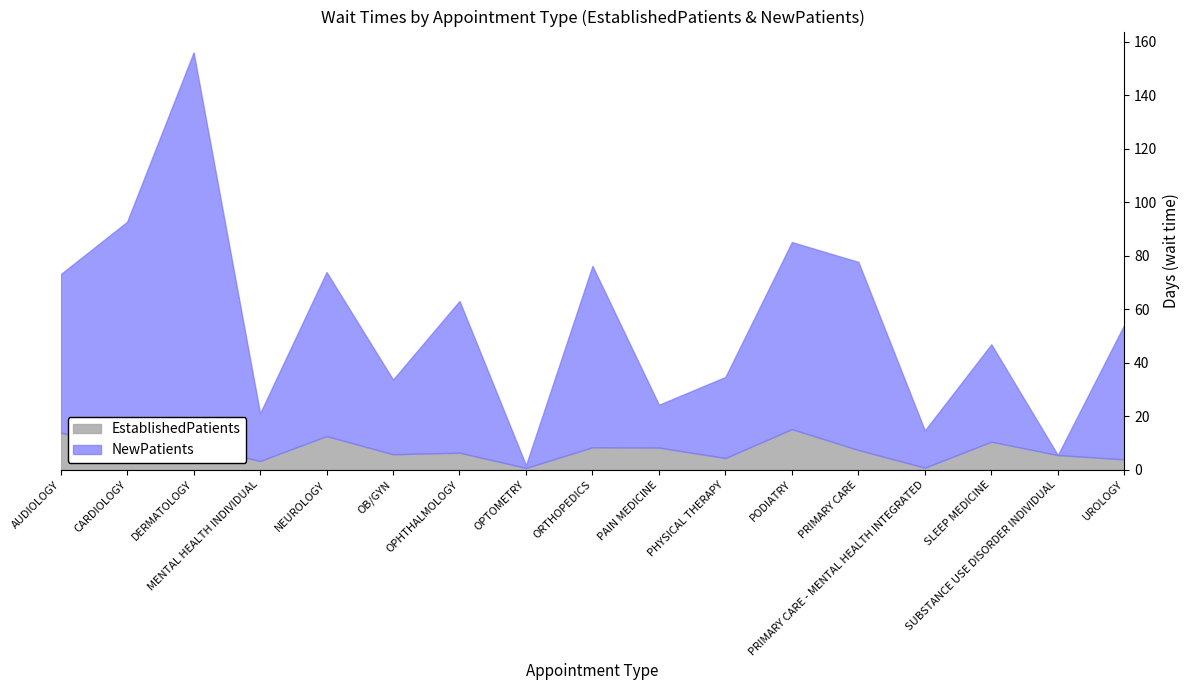

Reading left to right, extract all data points from this chart.

EstablishedPatients: 13.9	7.9	8.9	3.3	12.6	5.8	6.4	0.7	8.4	8.3	4.4	15.2	7.4	0.8	10.5	5.5	3.9
NewPatients: 59.2	84.8	147.1	17.8	61.3	27.9	56.7	1.0	67.8	16.0	30.3	69.9	70.3	13.9	36.4	0.0	50.3